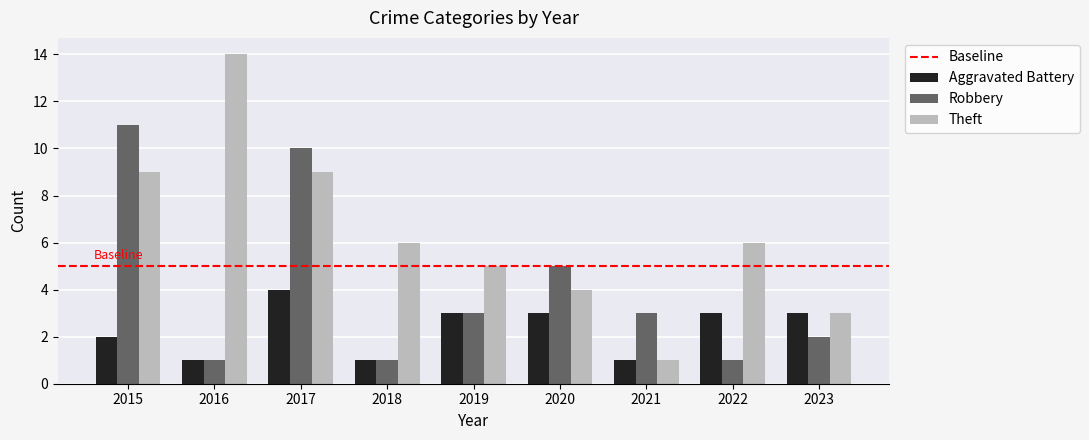

At which category does the chart reach its peak across all series?

2016